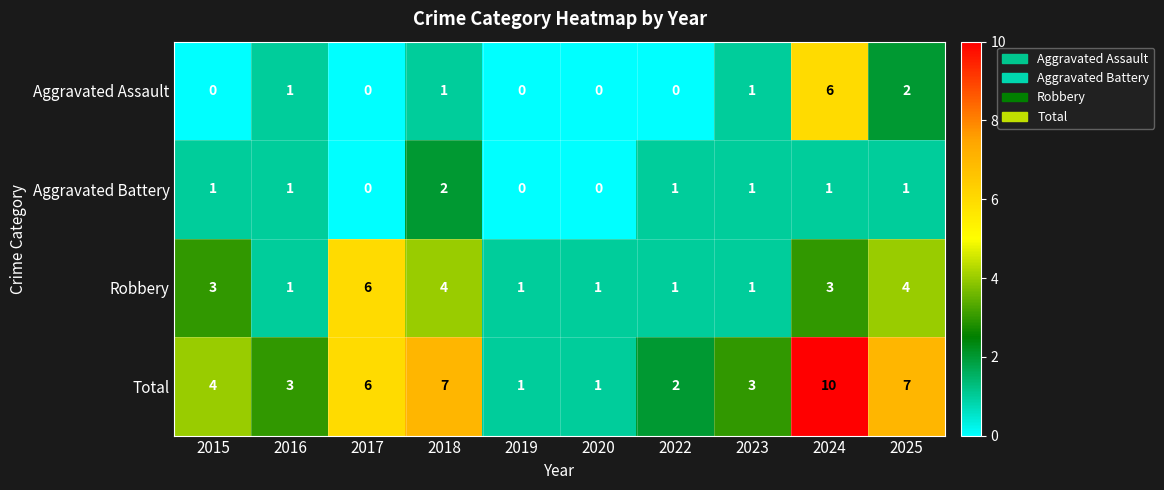

Which series has the largest total across all categories?

Total